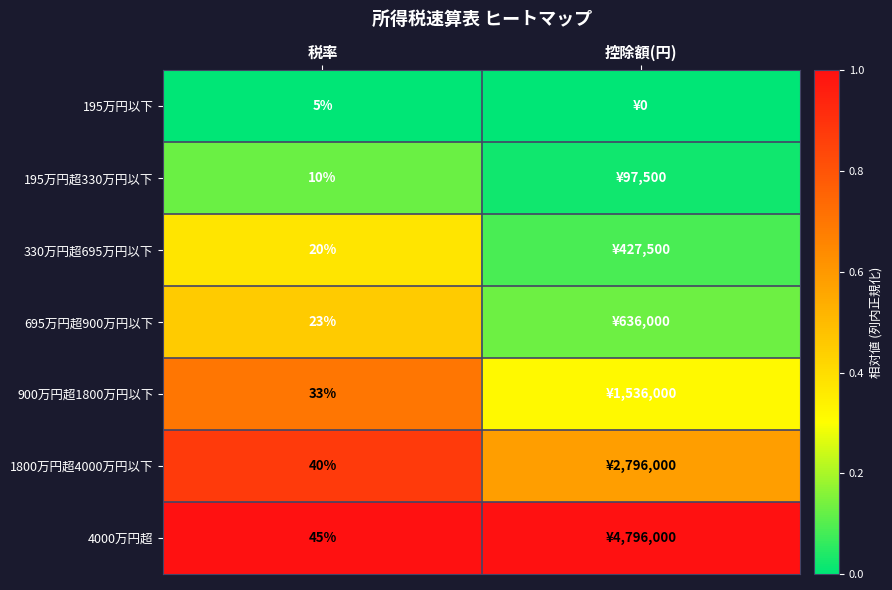

Is the value of 1800万円超4000万円以下 at 税率 greater than the value of 195万円超330万円以下 at 税率?

Yes